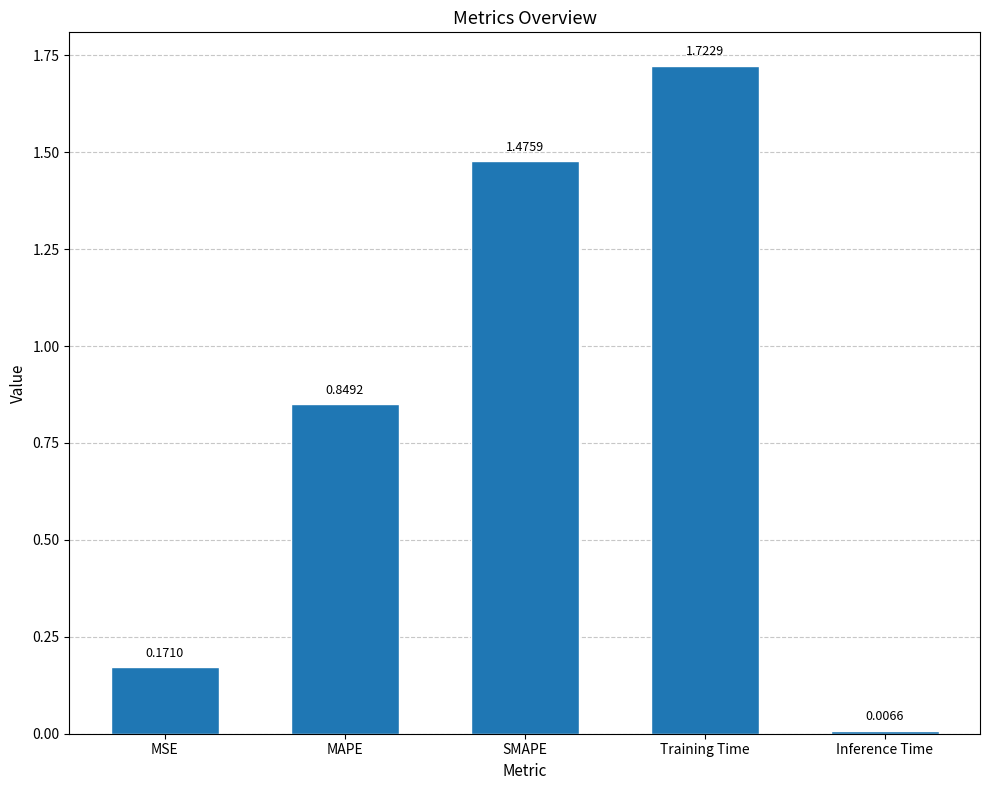

Between Training Time and MSE, which is larger?

Training Time